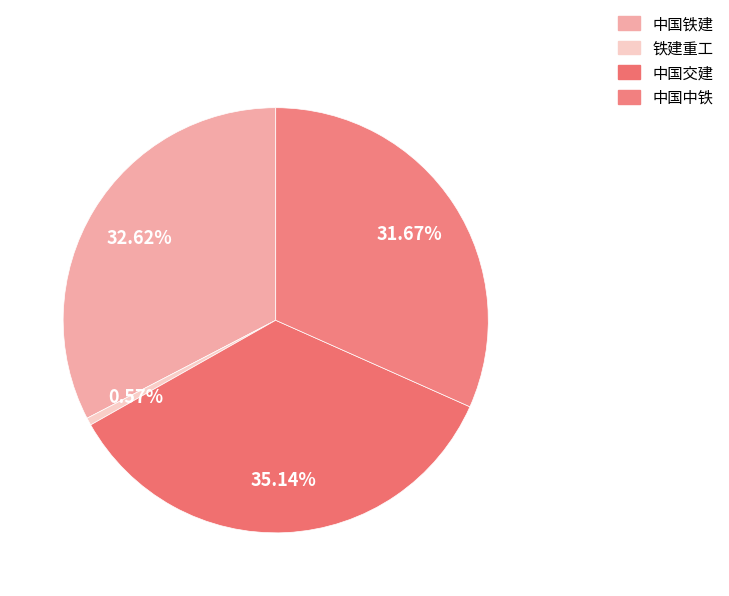

How many slices are in this pie chart?

4